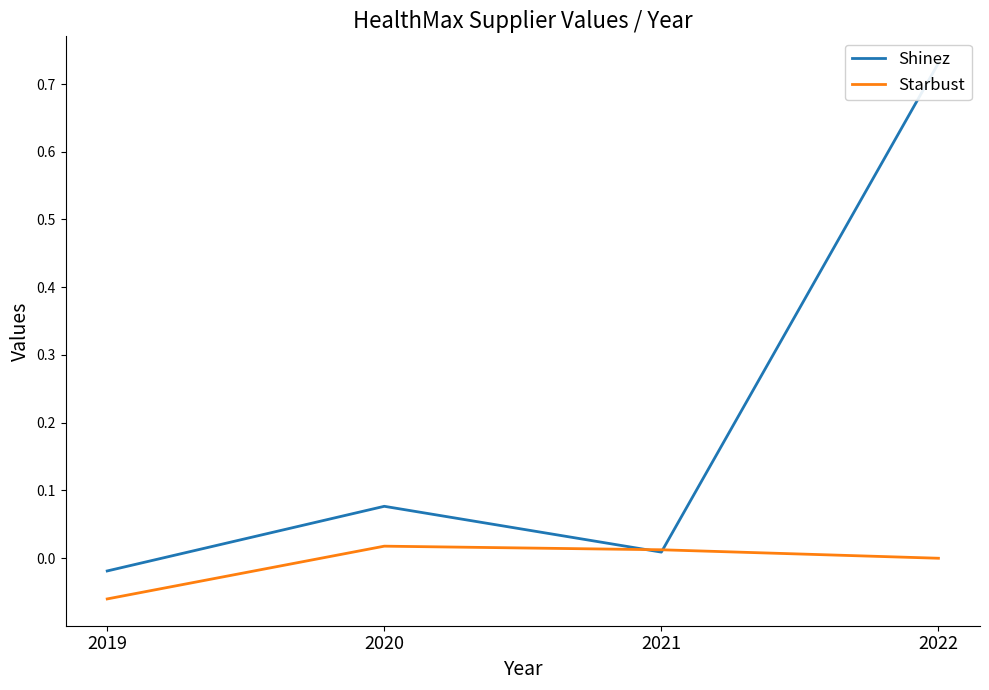

At which category does Starbust reach its first local peak?

2020